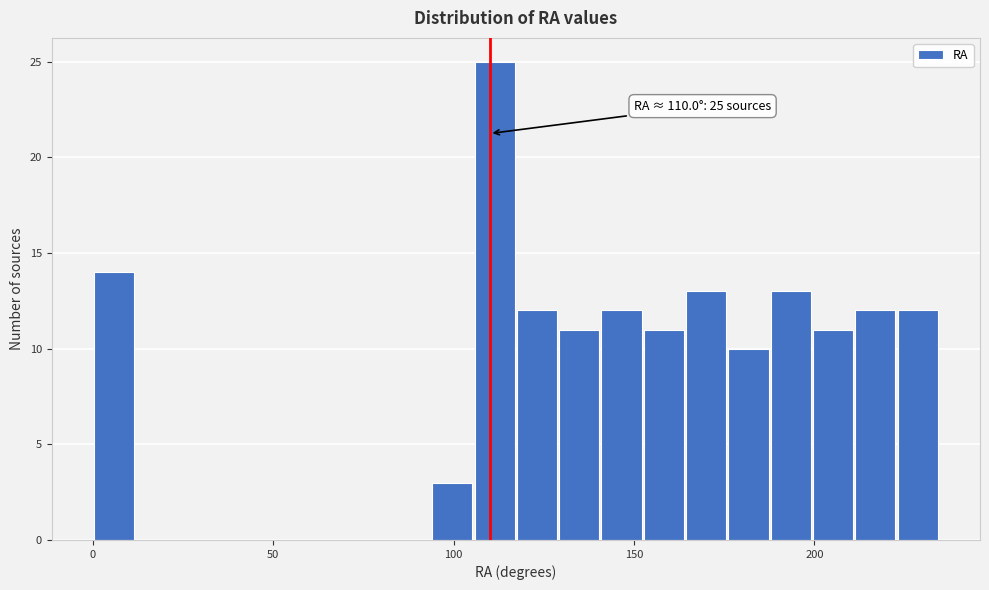

Read against the x-axis, roughly where is the centre of the tallest bar?

110